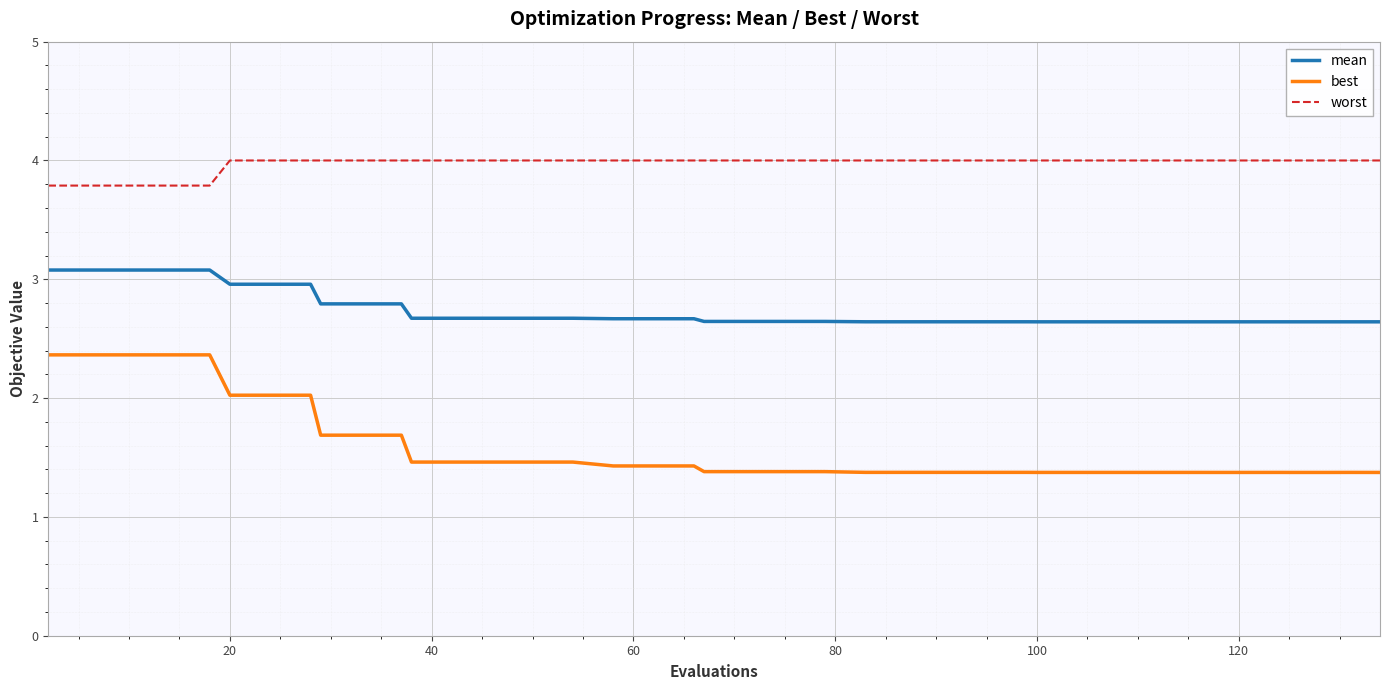

Which series has the largest range (max minus min)?

best